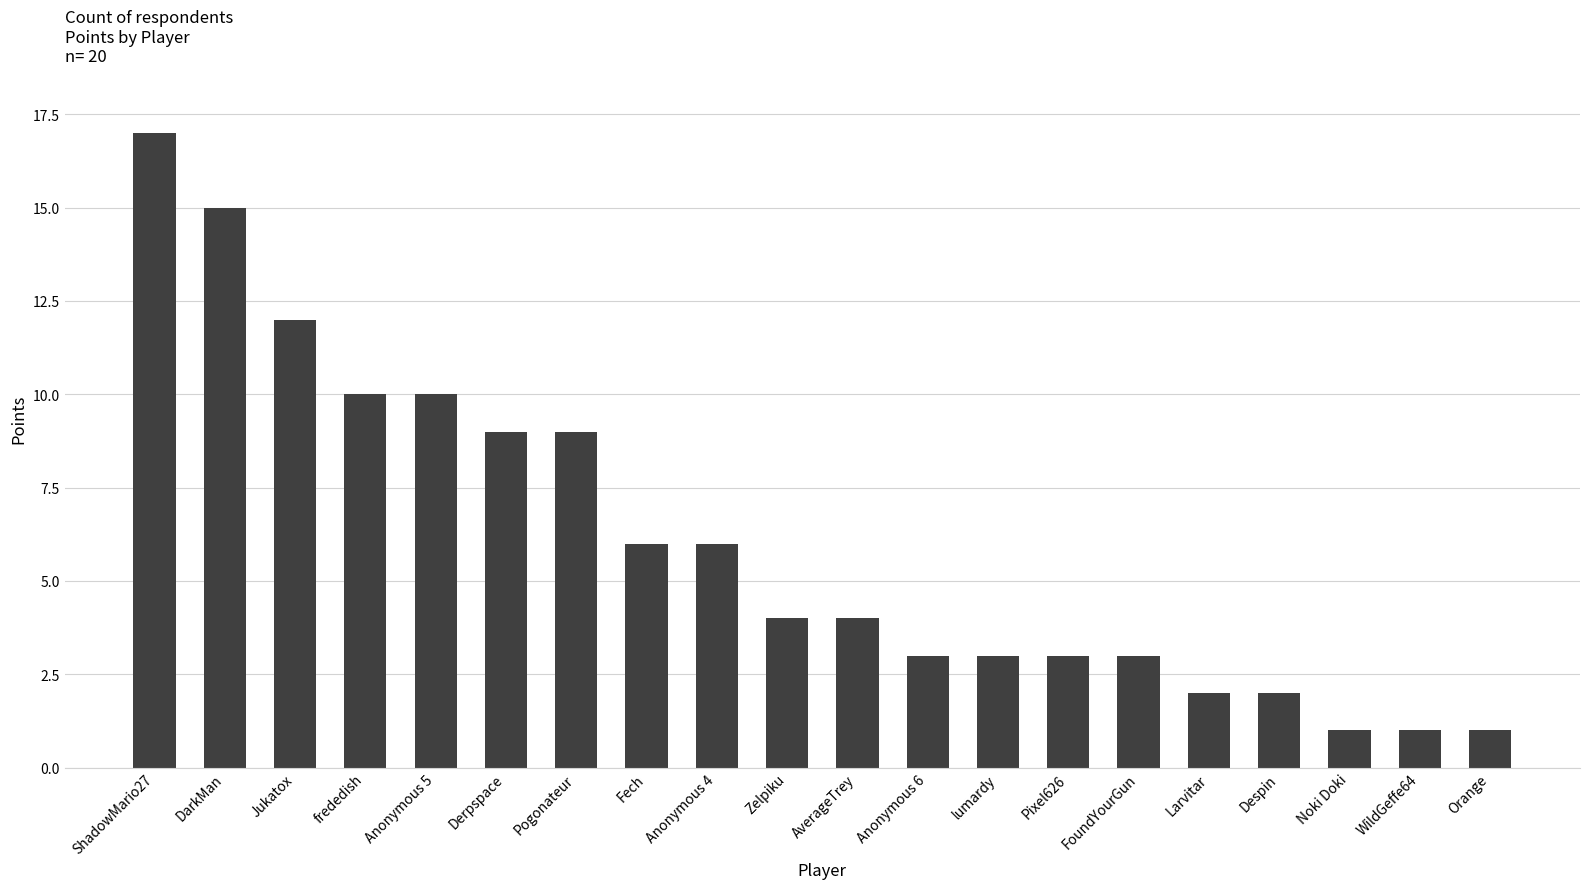

What is the difference between the maximum and minimum values?

16